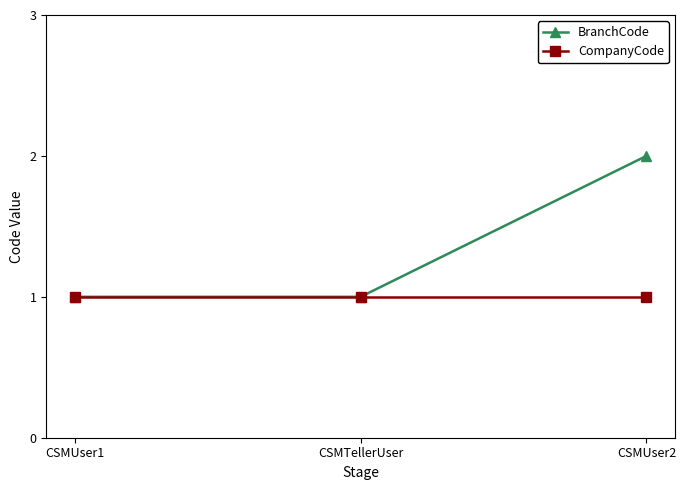

Rank the series by their average value, from highest to lowest.

BranchCode, CompanyCode